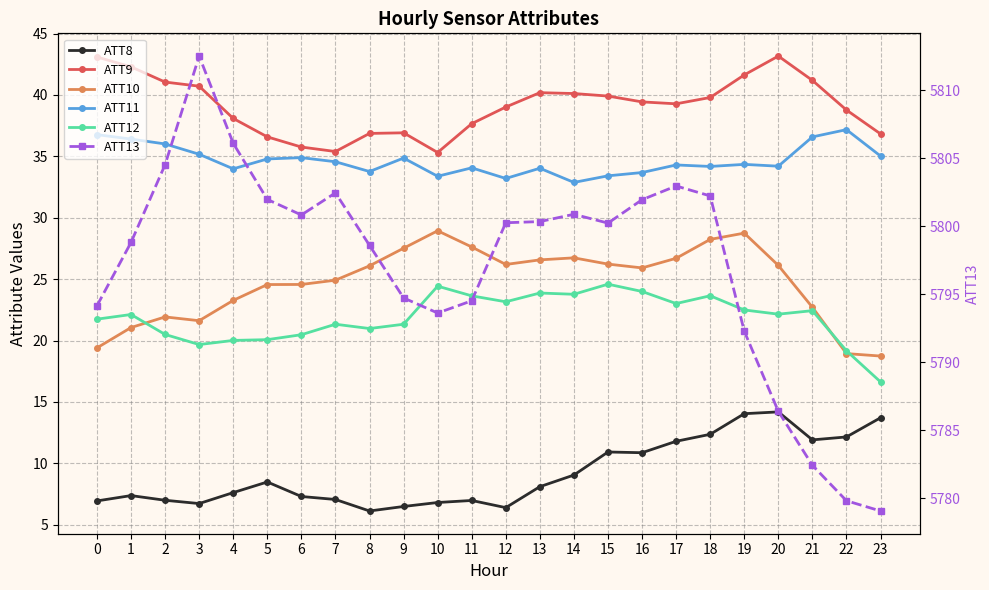

At how many categories does at least one series exceed 3624?

24